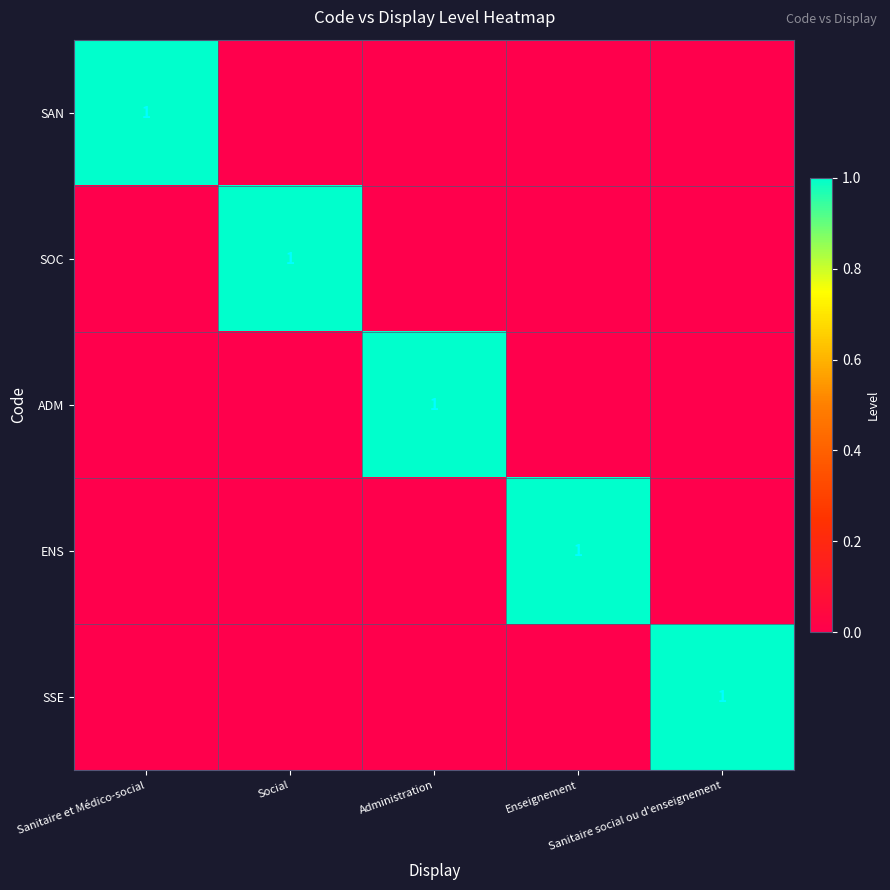

What is the total value across all series at Administration?

1